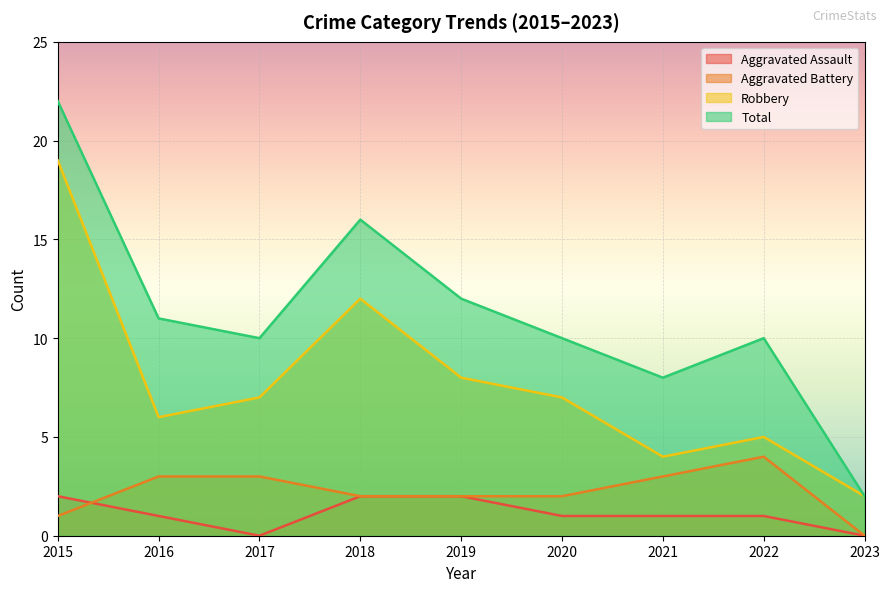

Which series has the largest total across all categories?

Total